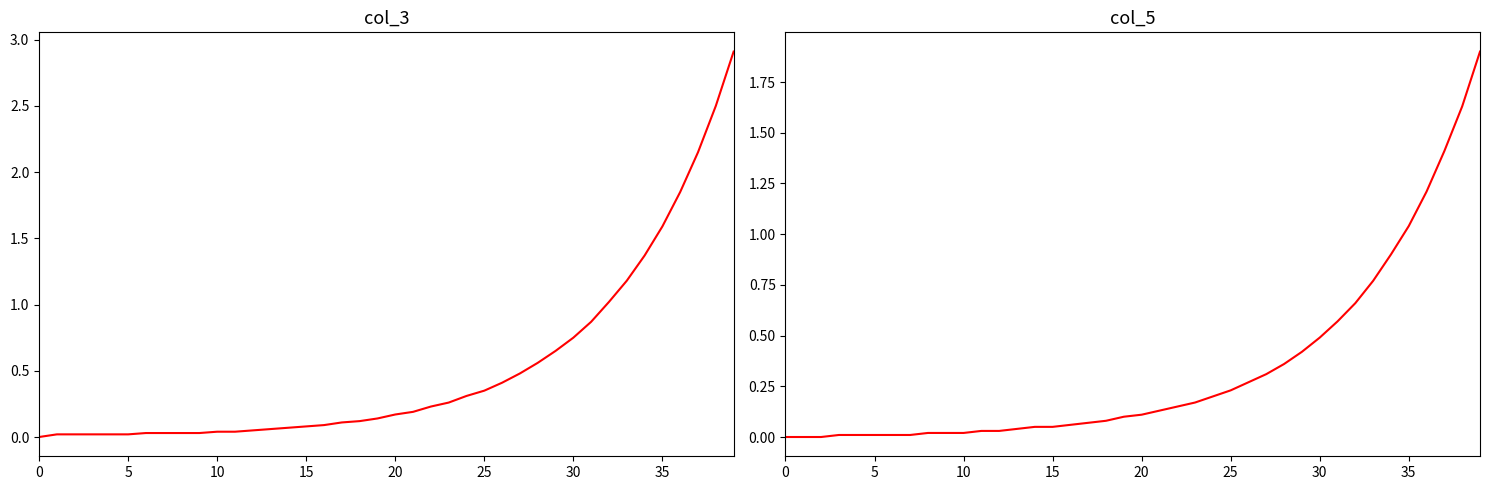

True or false: col_3 and col_5 cross at least once.

False